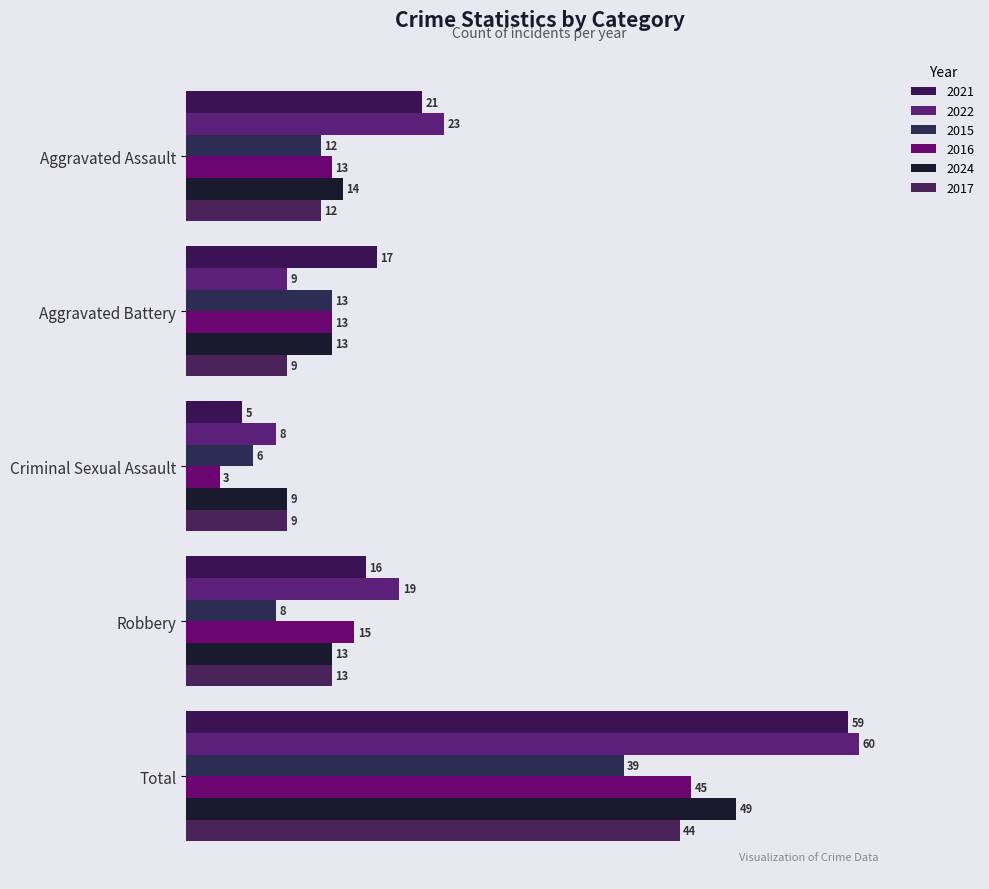

What is the sum of the 2017 values at Aggravated Assault and Total?

56